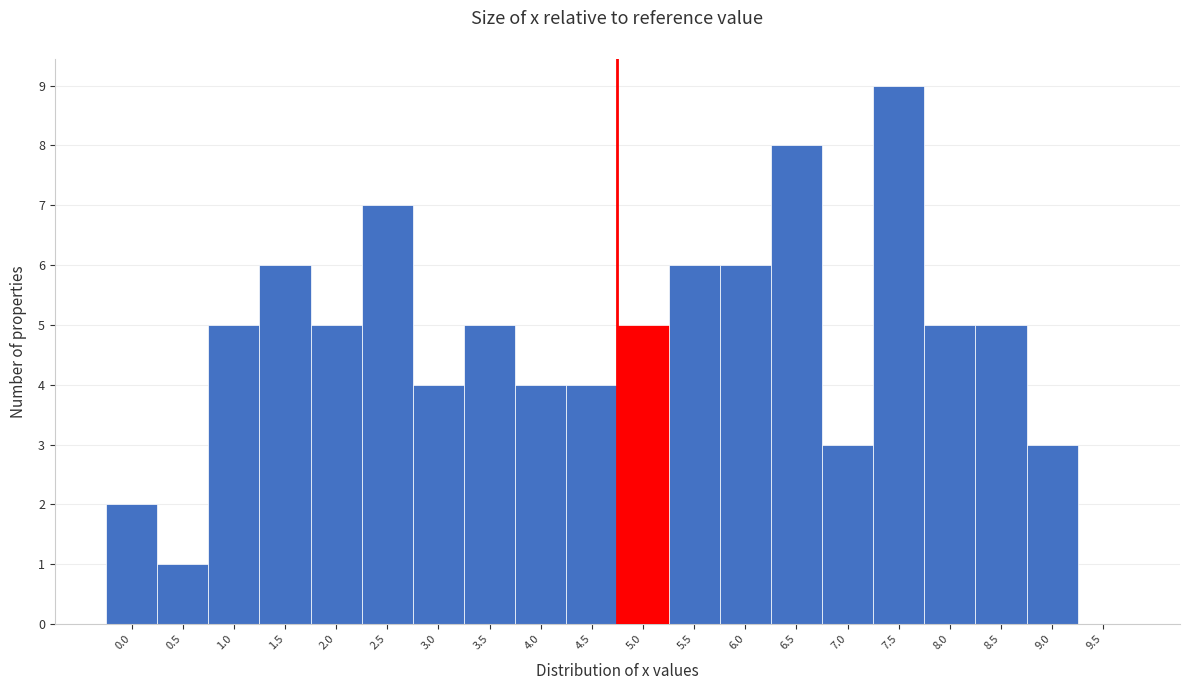

Reading right to left, extract all data points from this chart.

9.5=0	9.0=3	8.5=5	8.0=5	7.5=9	7.0=3	6.5=8	6.0=6	5.5=6	5.0=5	4.5=4	4.0=4	3.5=5	3.0=4	2.5=7	2.0=5	1.5=6	1.0=5	0.5=1	0.0=2